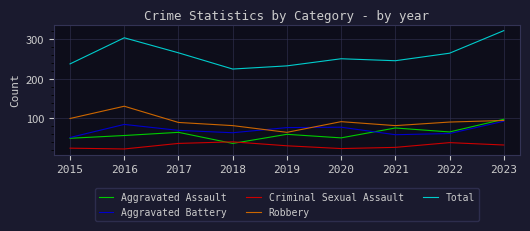

What is the greatest value displayed?

322